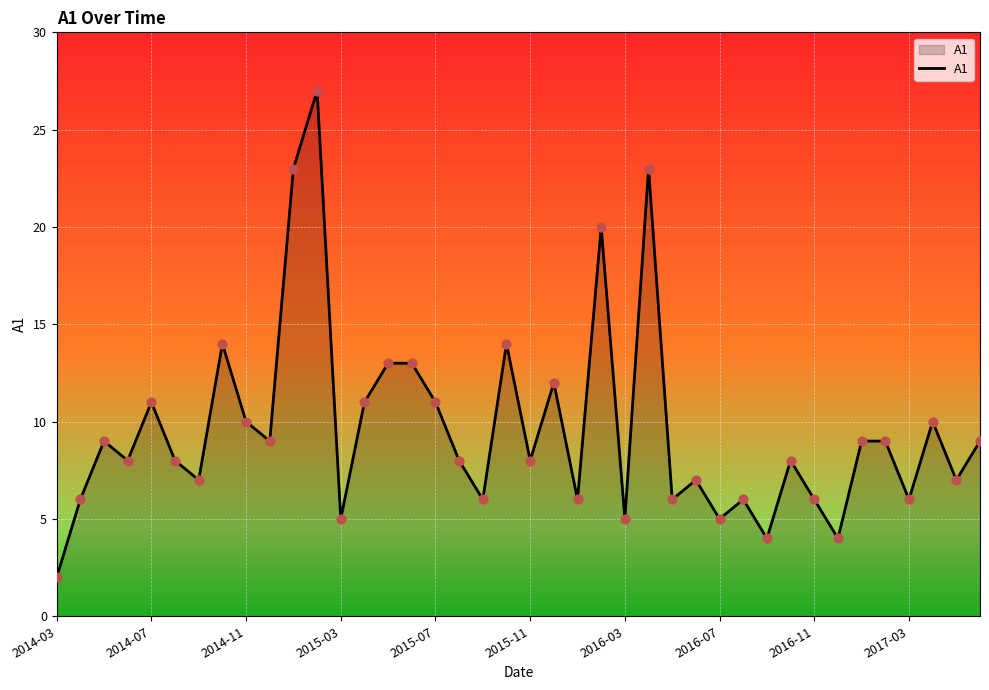

What is the difference between the maximum and minimum values?

25